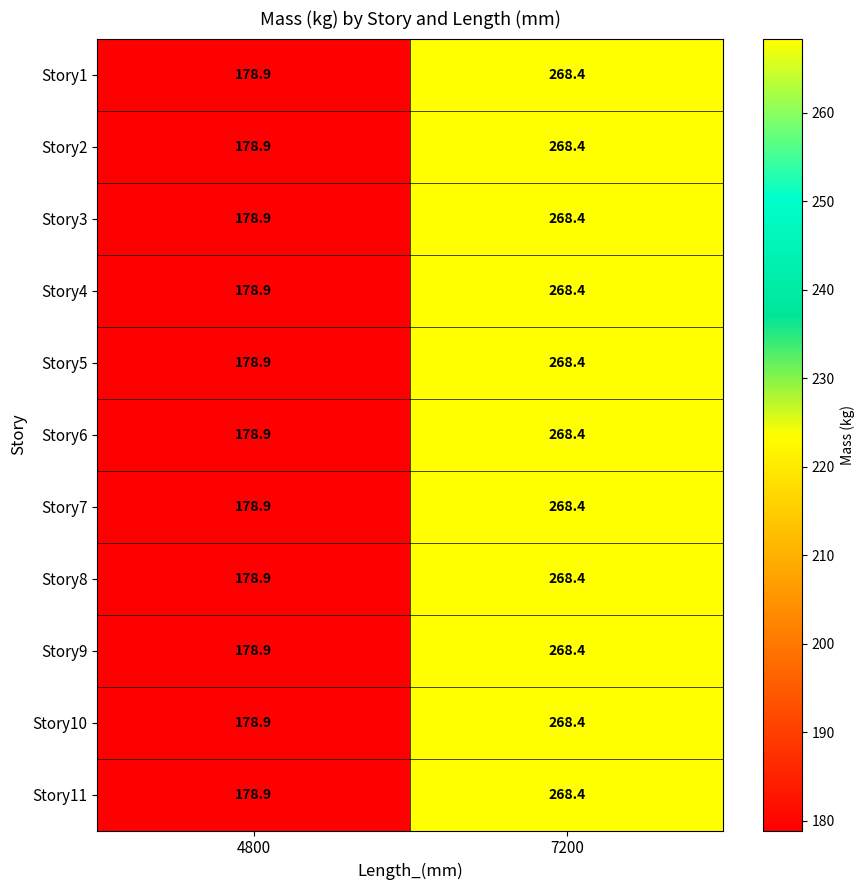

Count the number of categories in the chart.

2